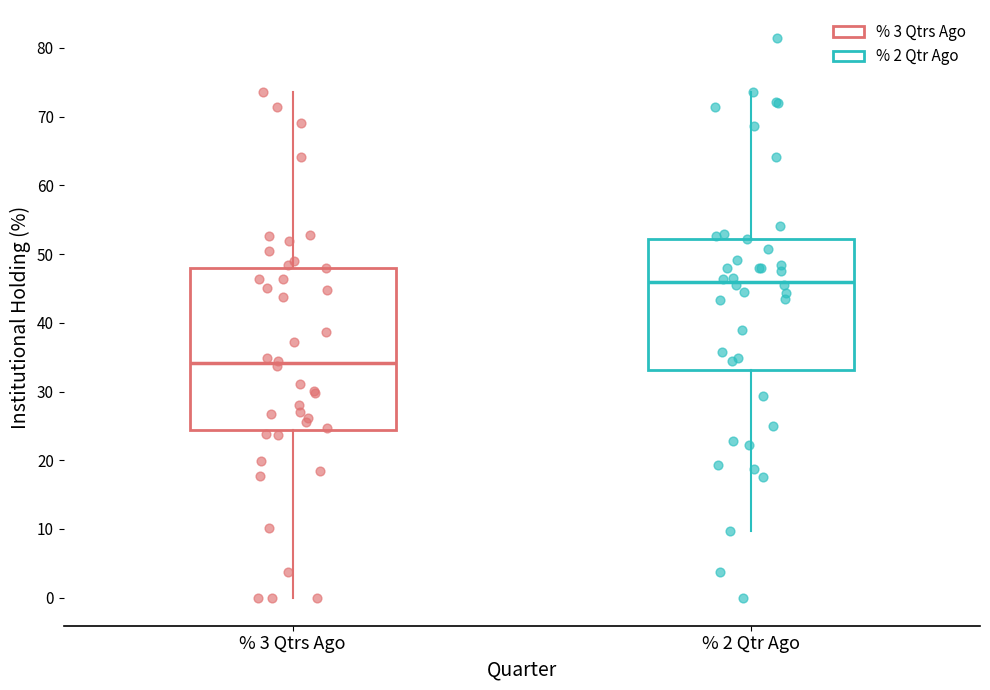

Where does the median line of the box for % 2 Qtr Ago sit on the y-axis? The values are not printed on the chart, so give them approximately, as read against the axis.

46